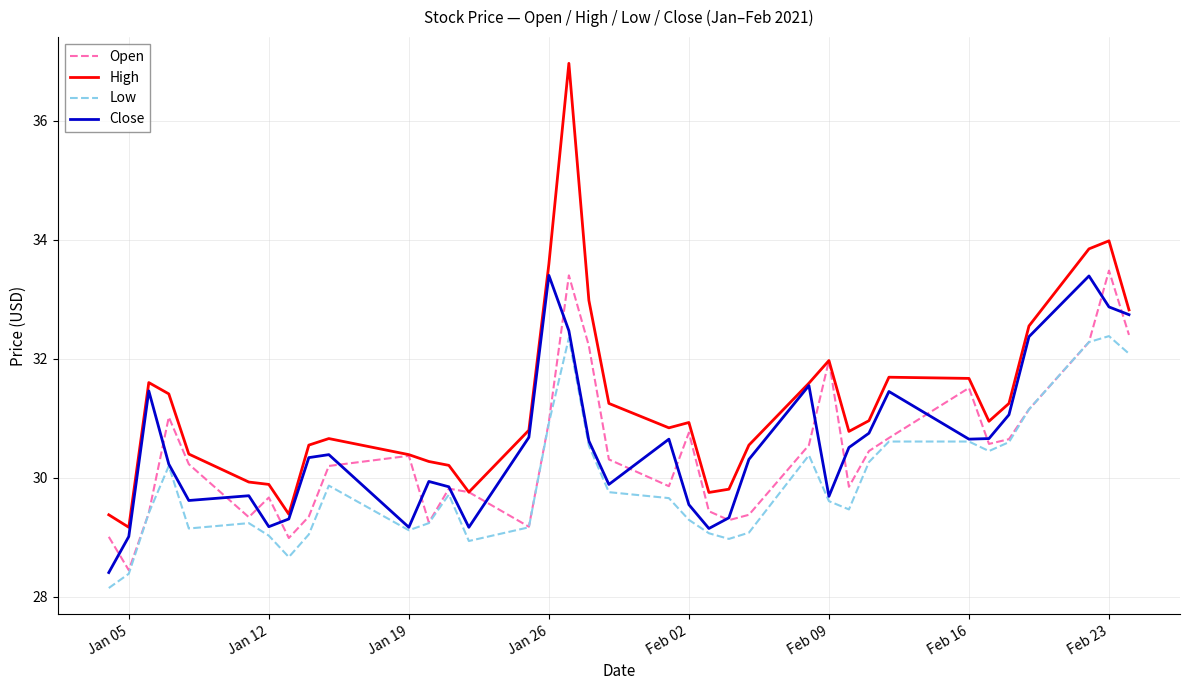

Which series has the largest total across all categories?

High